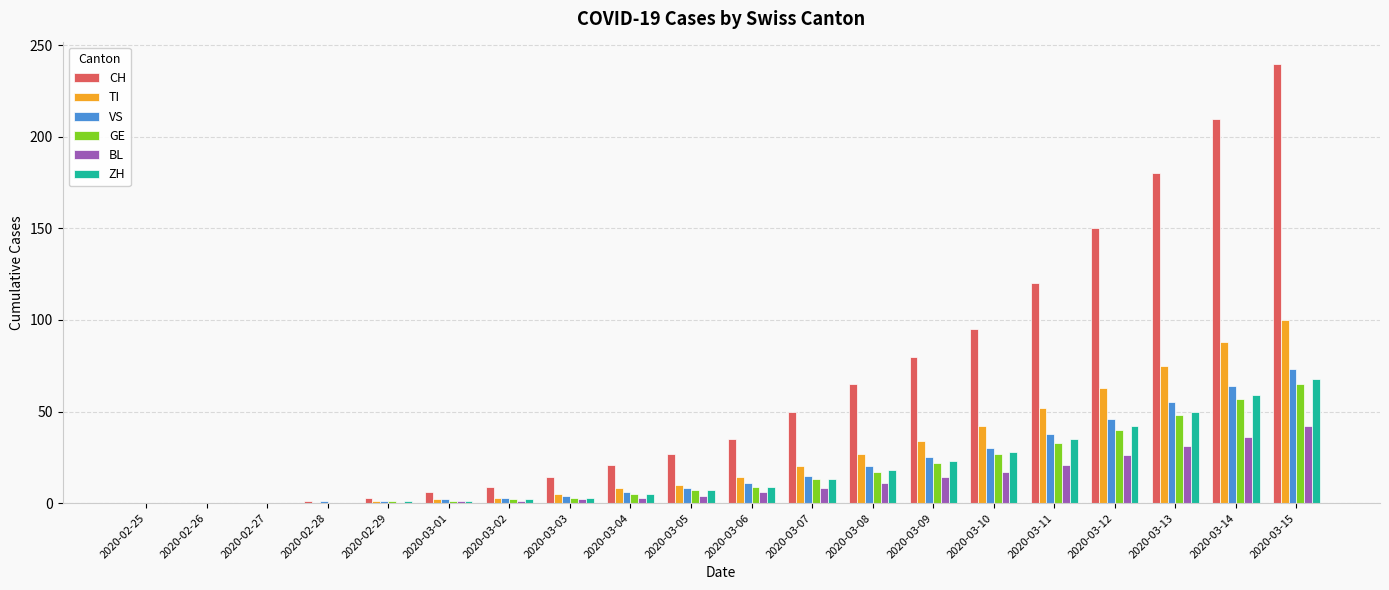

Is the value of ZH at 2020-03-12 greater than the value of GE at 2020-03-11?

Yes